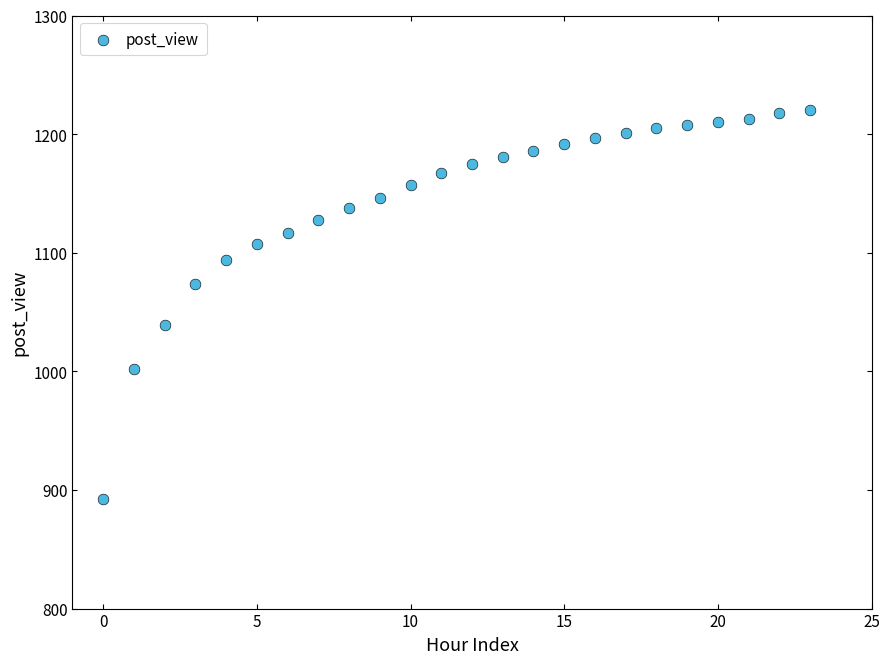

What is the range of Y values (max minus min)?

328